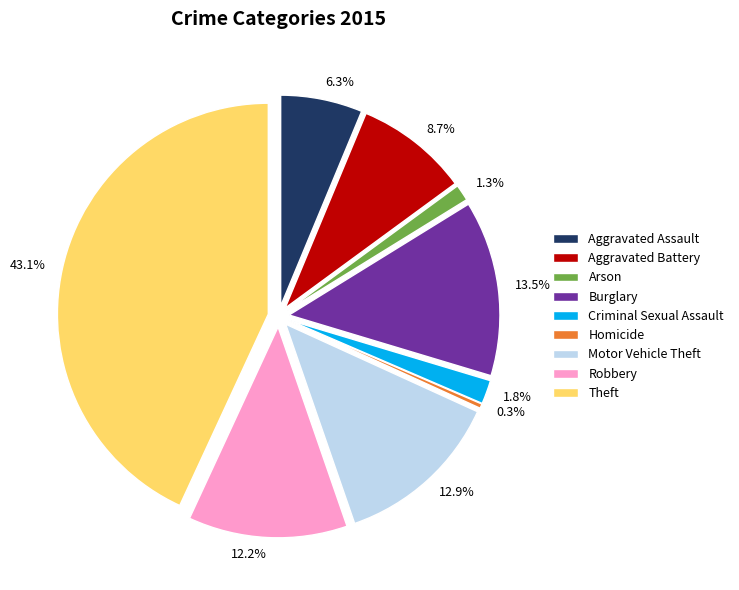

True or false: Burglary accounts for 19% of the total.

False